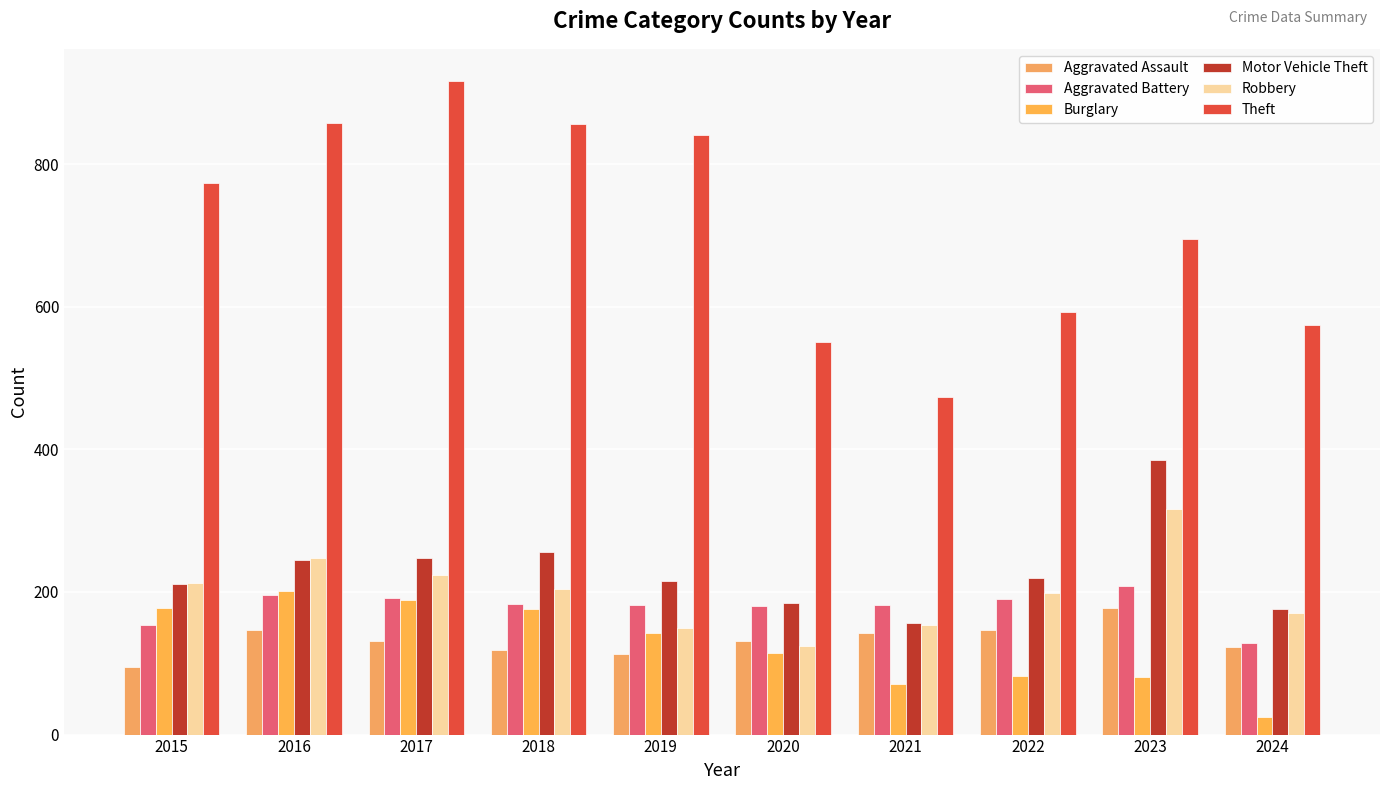

Which series has the largest total across all categories?

Theft